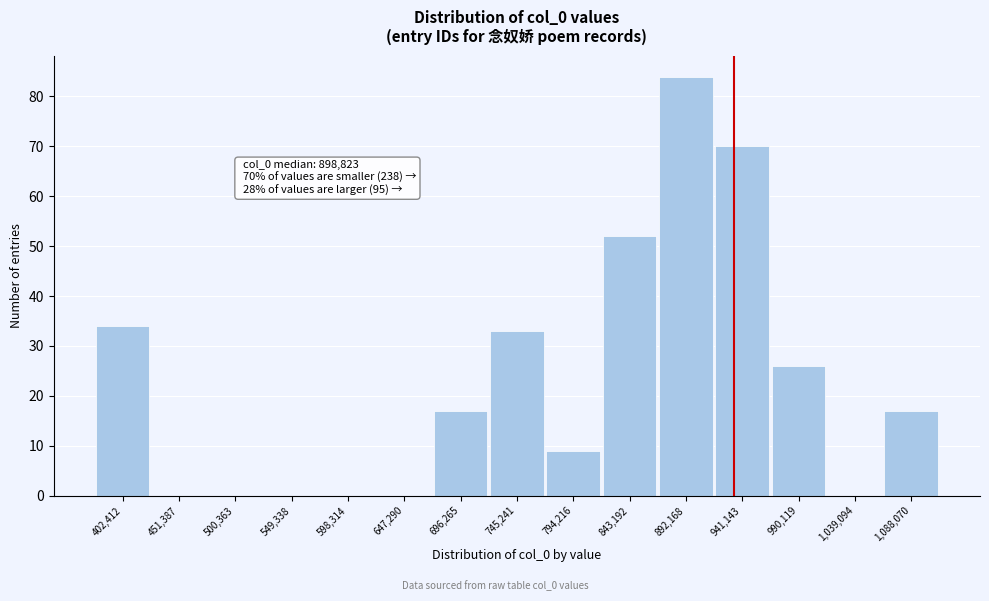

Reading right to left, transcribe all the data shown in this chart.

1,088,070=17	1,039,094=0	990,119=26	941,143=70	892,168=84	843,192=52	794,216=9	745,241=33	696,265=17	647,290=0	598,314=0	549,338=0	500,363=0	451,387=0	402,412=34